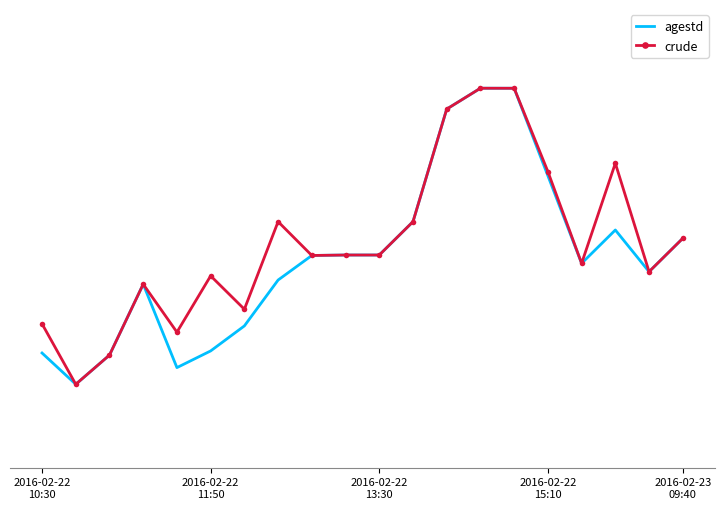

At which label is crude closest to 22?

2016-02-22
11:50